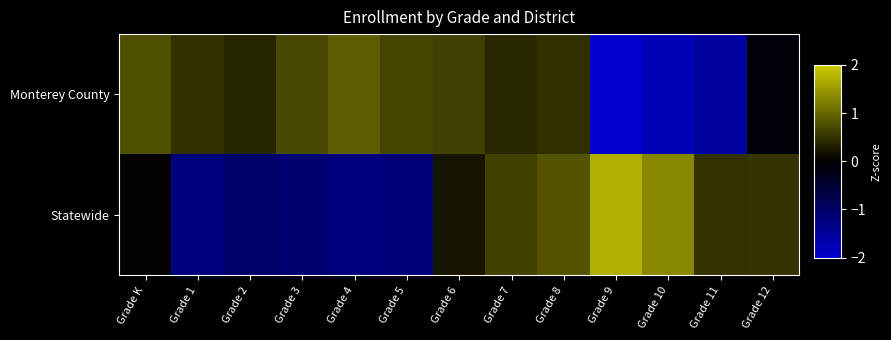

Which has a higher value, Grade 1 or Grade 3?

Grade 3